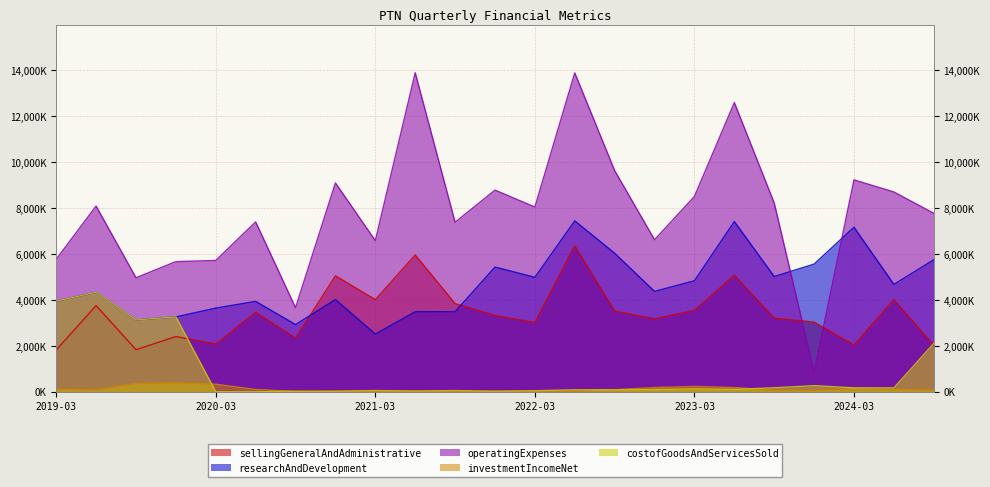

At how many categories does at least one series exceed 8507277?

8